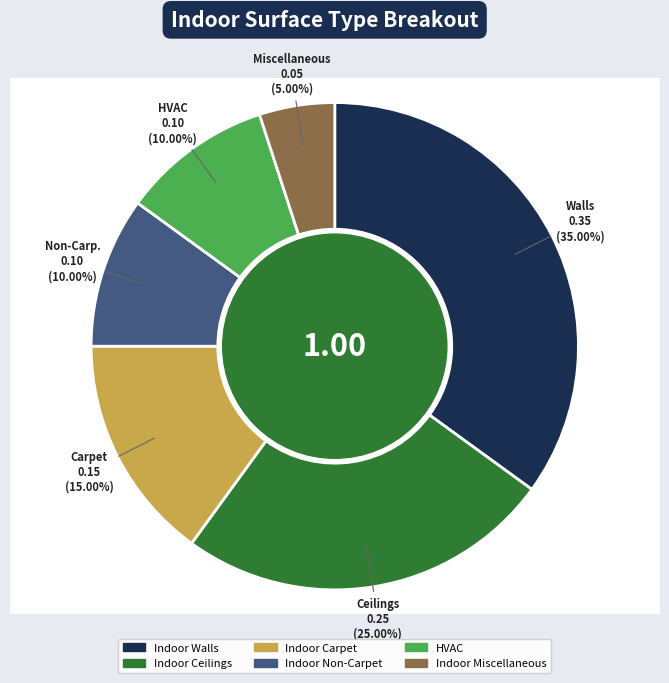

Is there any slice that represents more than half of the pie?

No